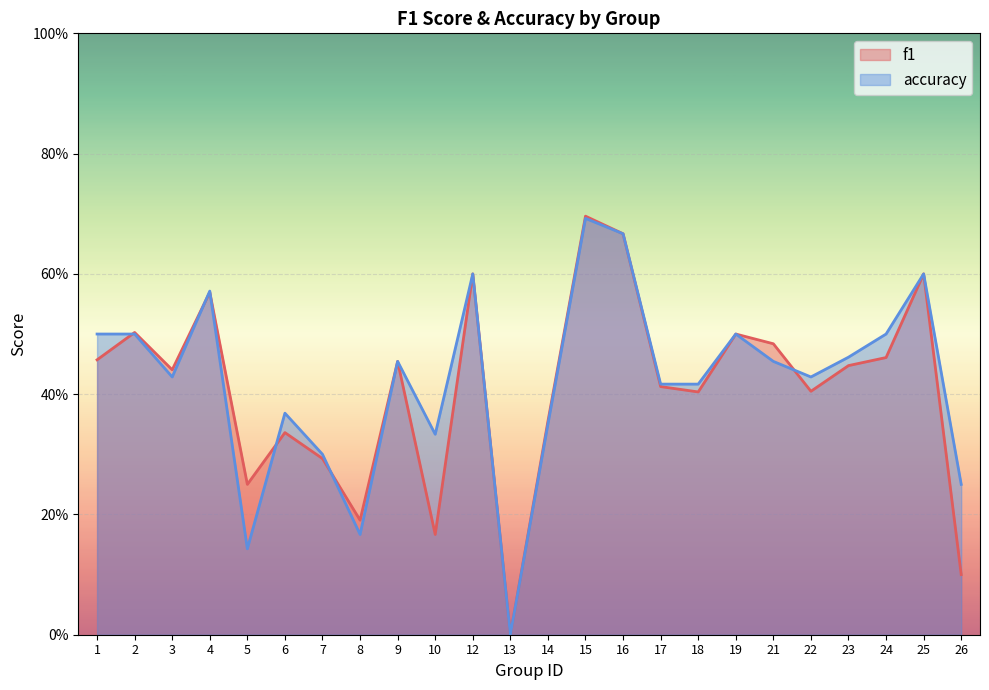

What is the difference between the accuracy values at 8 and 12?

0.4